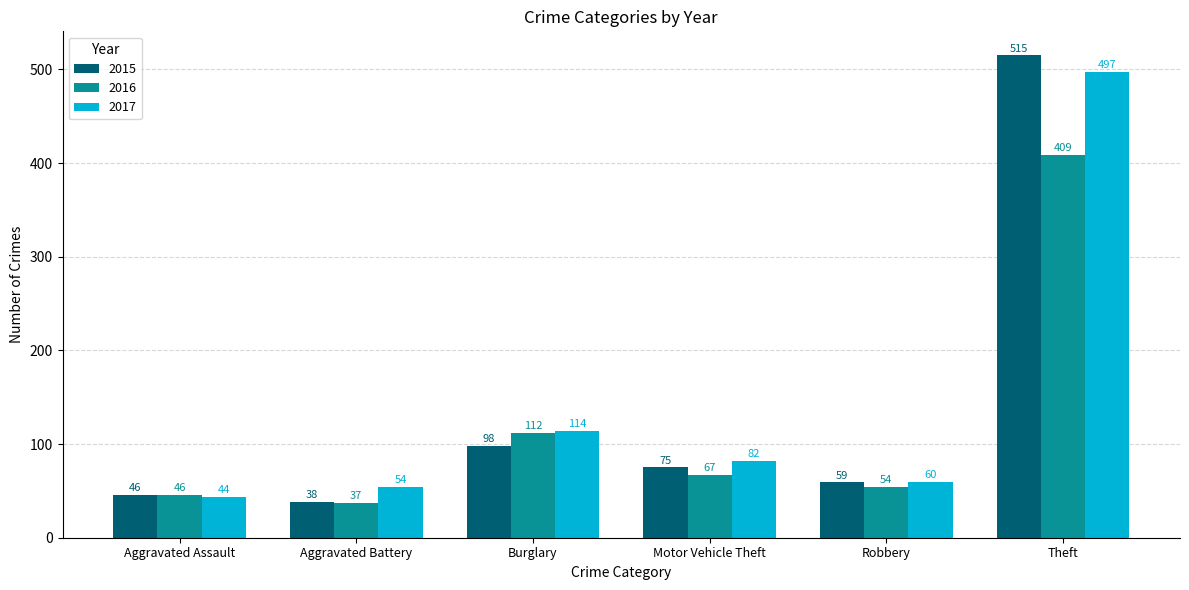

What is the approximate value of 2017 at Theft?

497